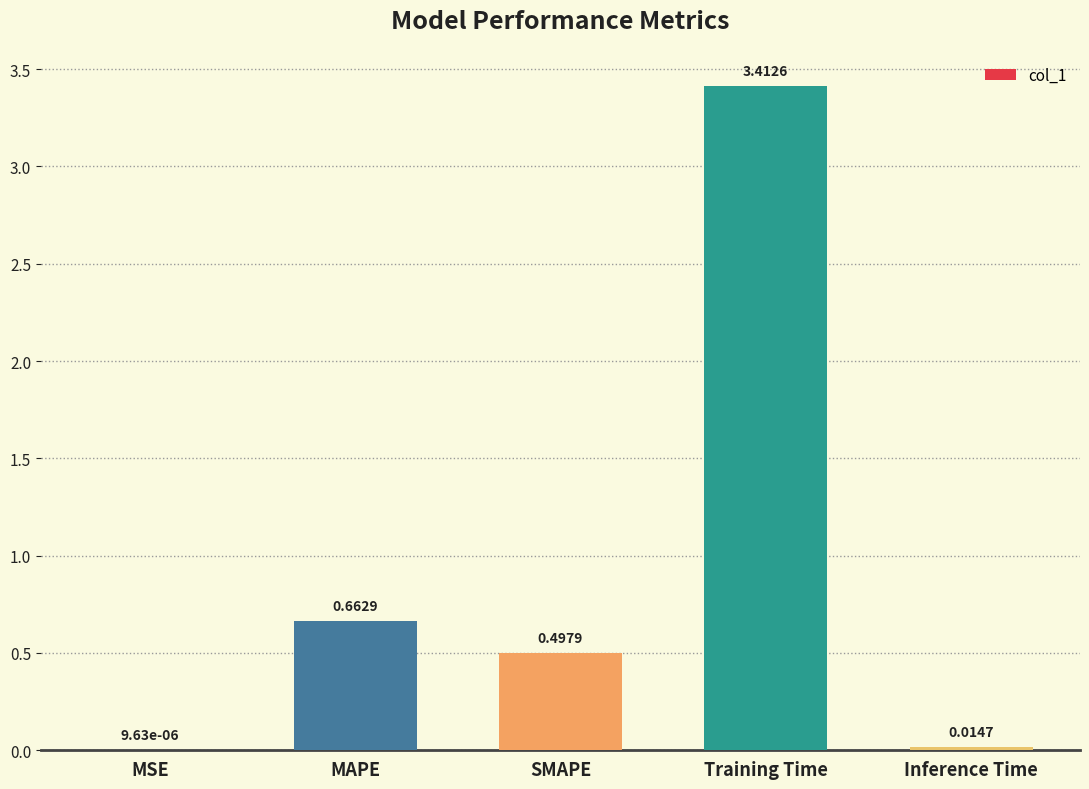

What is the change in value from SMAPE to Training Time?

+2.9